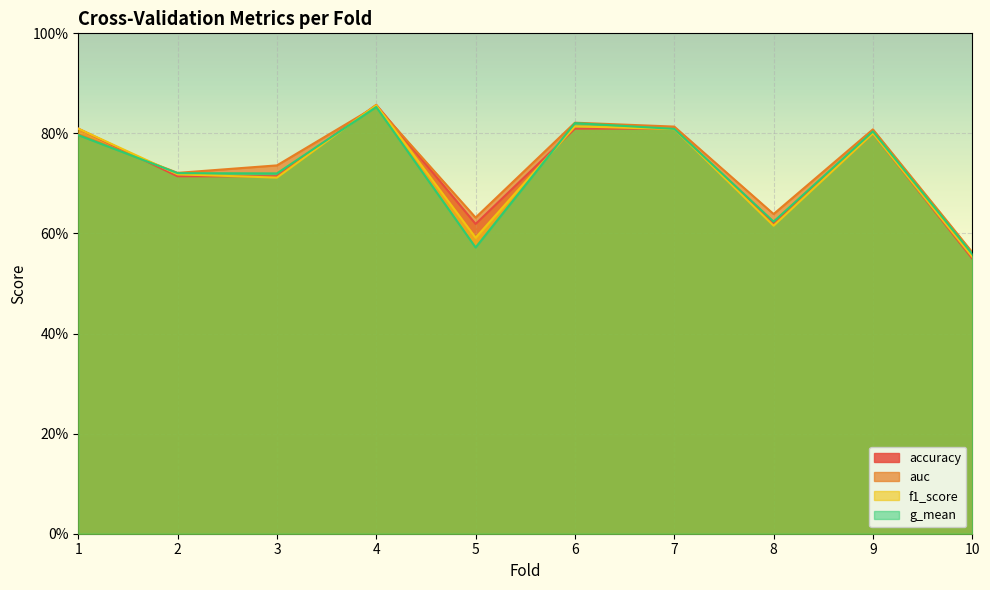

How many interior local peaks does the accuracy series have?

2